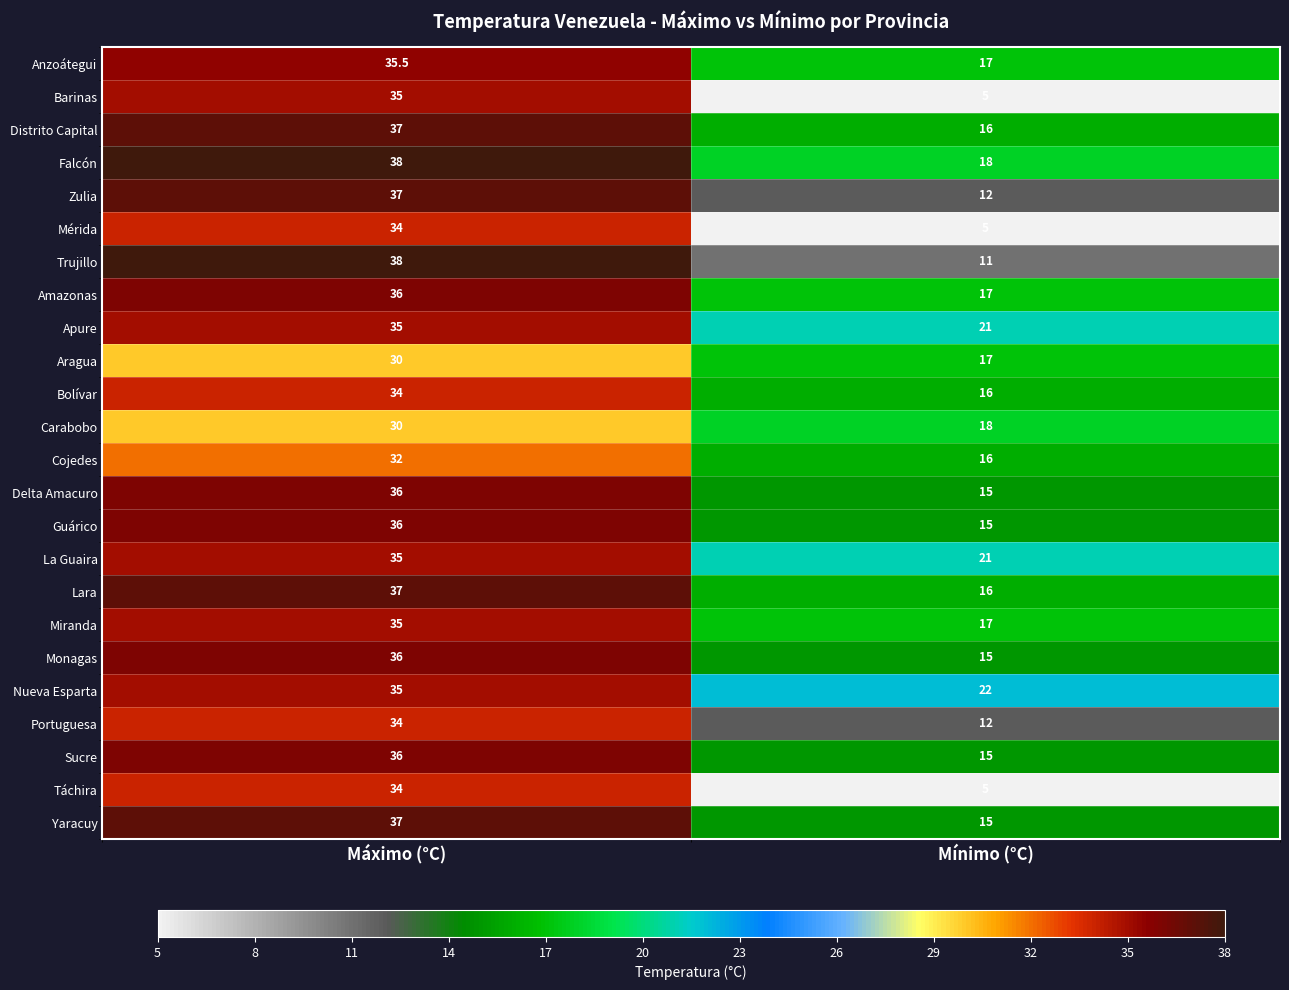

What is the total value across all series at Máximo (°C)?

842.5